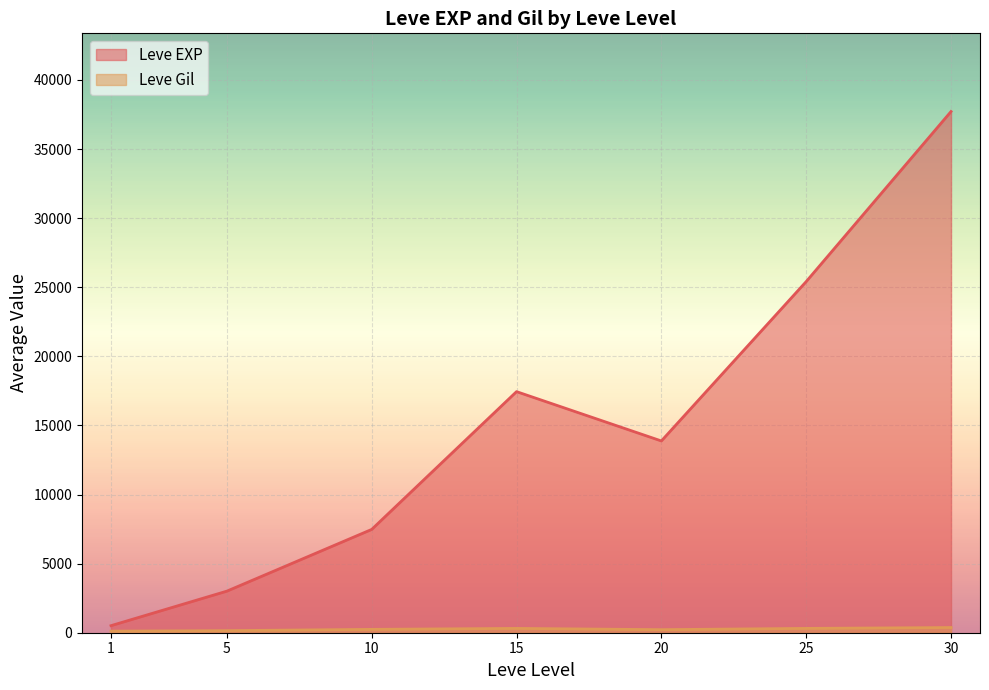

How many lines are shown in the chart?

2